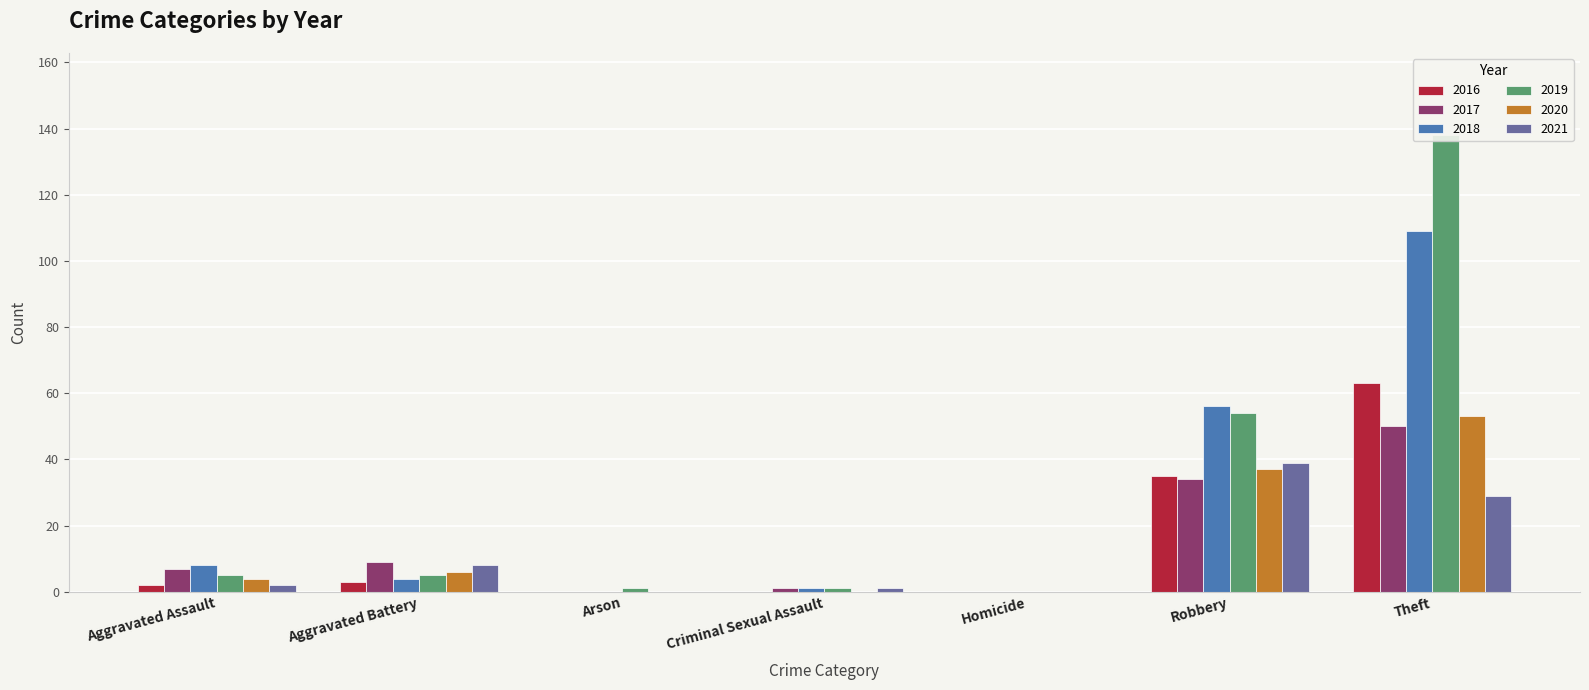

Are the bars horizontal?

No